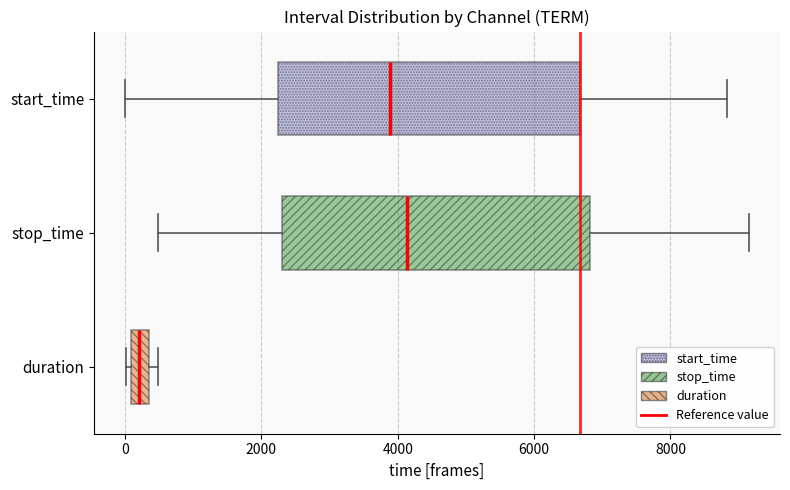

Where does the right whisker of the box for stop_time end on the x-axis? The values are not printed on the chart, so give them approximately, as read against the axis.

9200